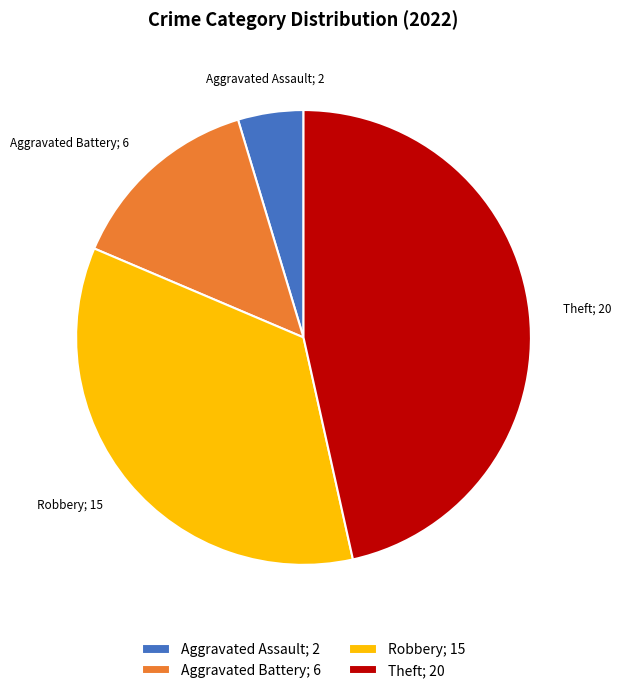

Rank the categories by value from lowest to highest.

Aggravated Assault; 2, Aggravated Battery; 6, Robbery; 15, Theft; 20